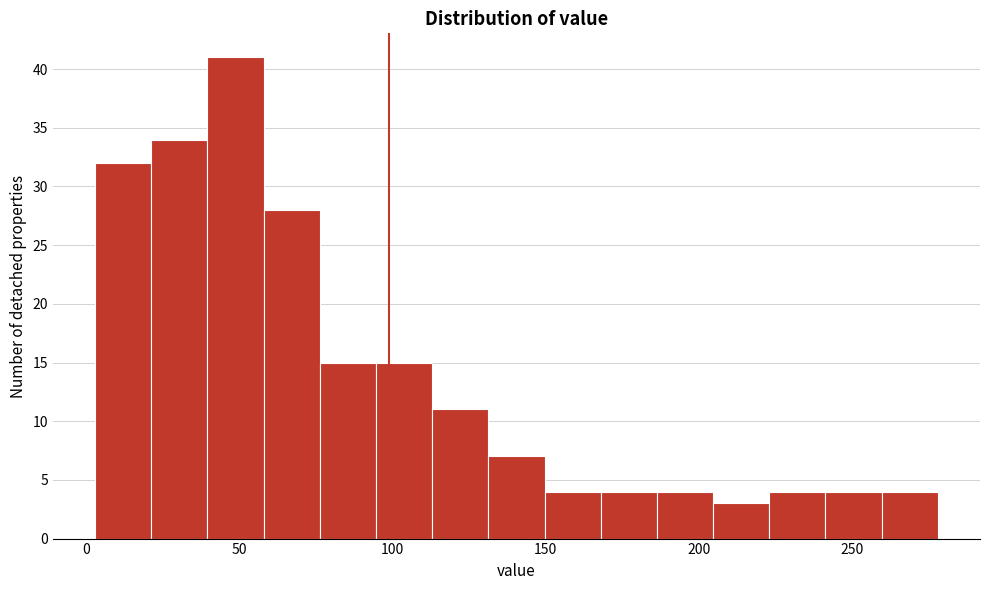

Around what value on the x-axis is the tallest bar? Give the approximate position of its centre, as read against the axis.

50